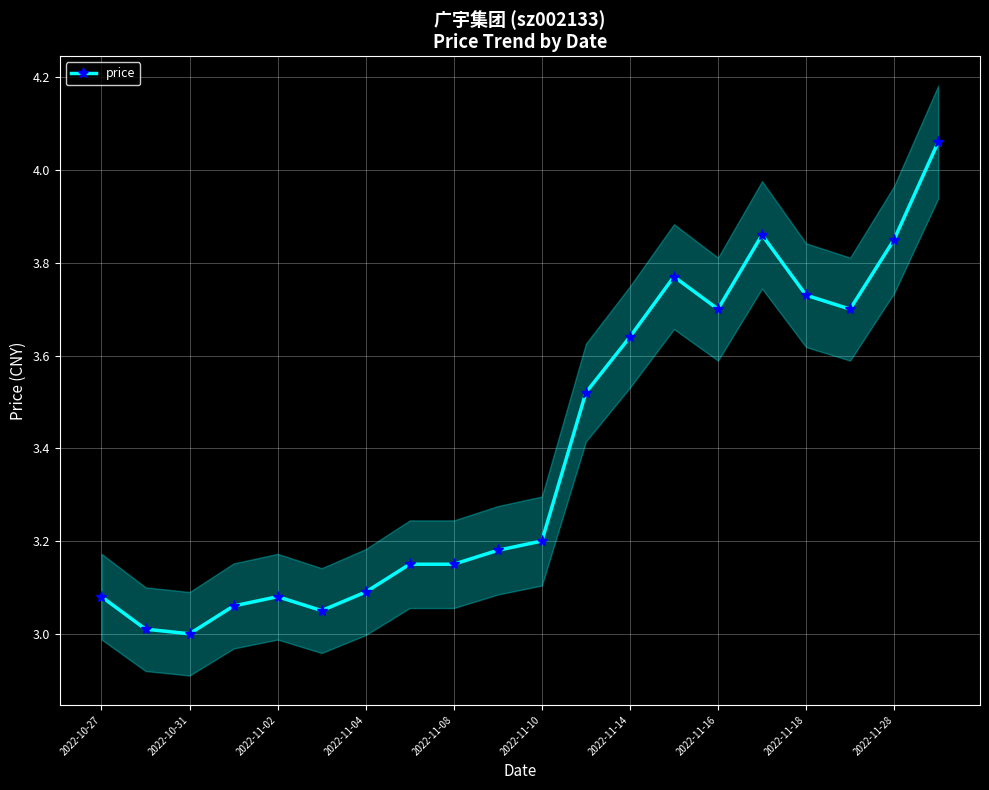

Reading left to right, what are all the values shown in this chart?

3.1	3.0	3.0	3.1	3.1	3.0	3.1	3.1	3.1	3.2	3.2	3.5	3.6	3.8	3.7	3.9	3.7	3.7	3.9	4.1